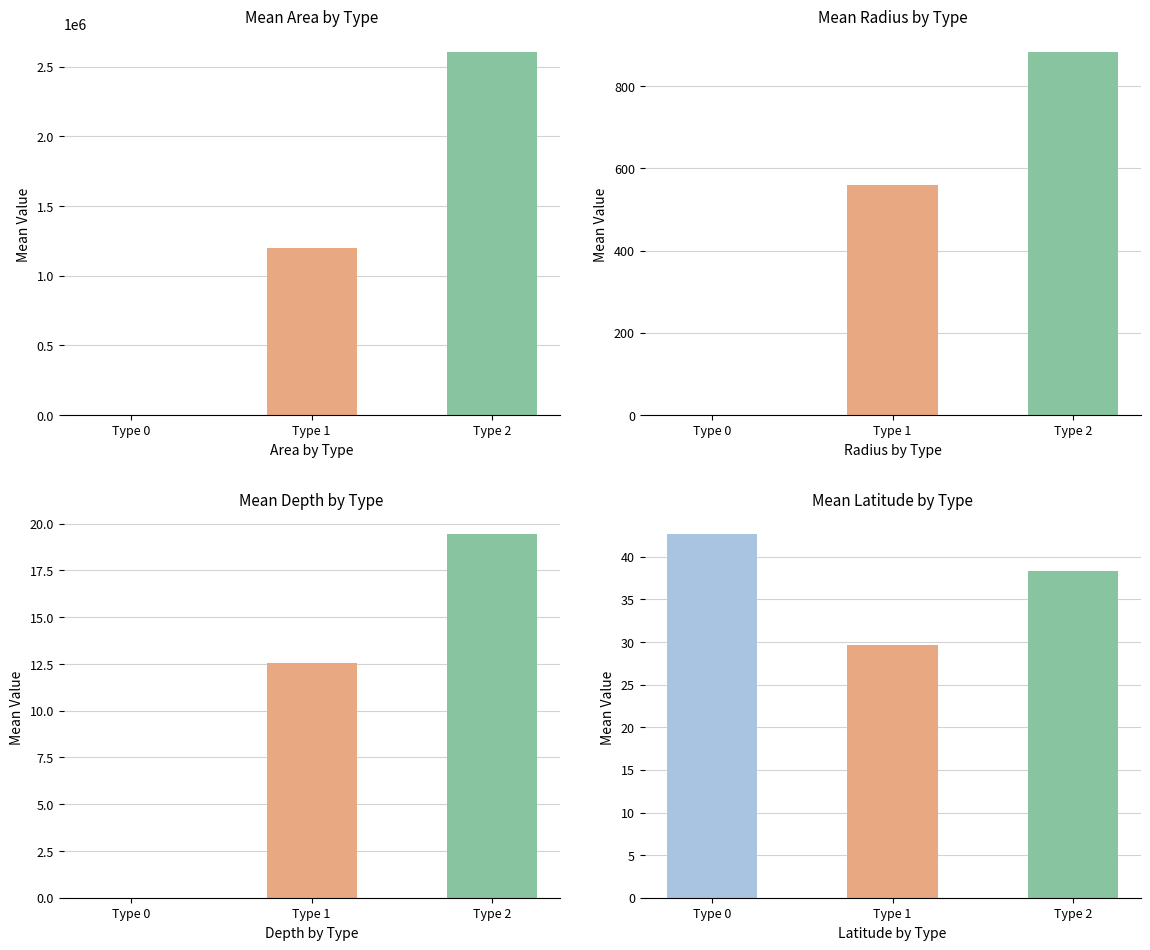

Count the number of data series in this chart.

3